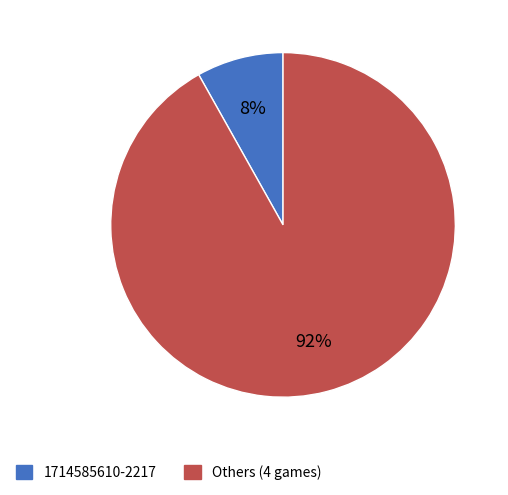

How many slices are in this pie chart?

2